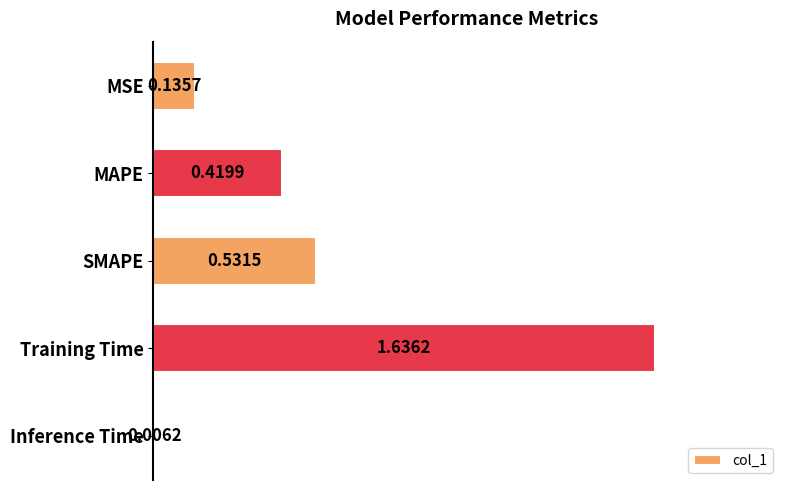

What is the label of the 3rd bar from the top?

SMAPE